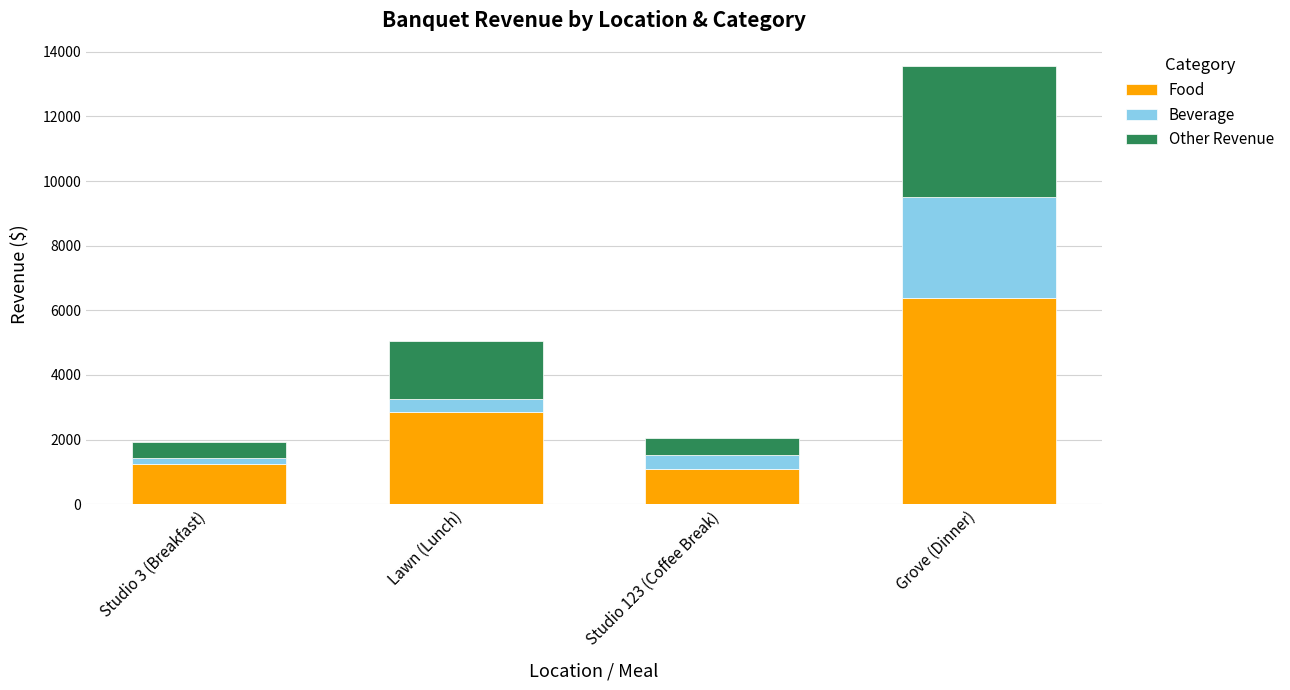

What is the difference between the maximum and second lowest values in the Food series?

5120.0